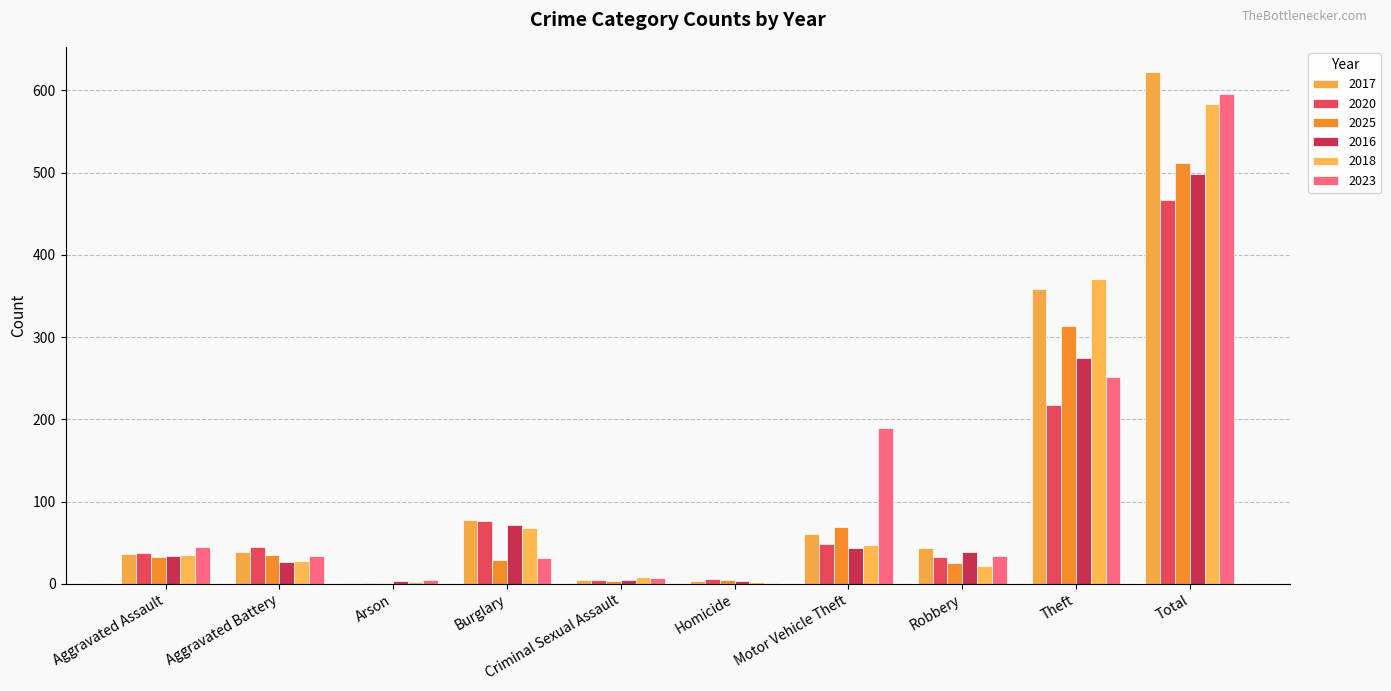

The value of 2017 at Criminal Sexual Assault is 2. True or false?

False